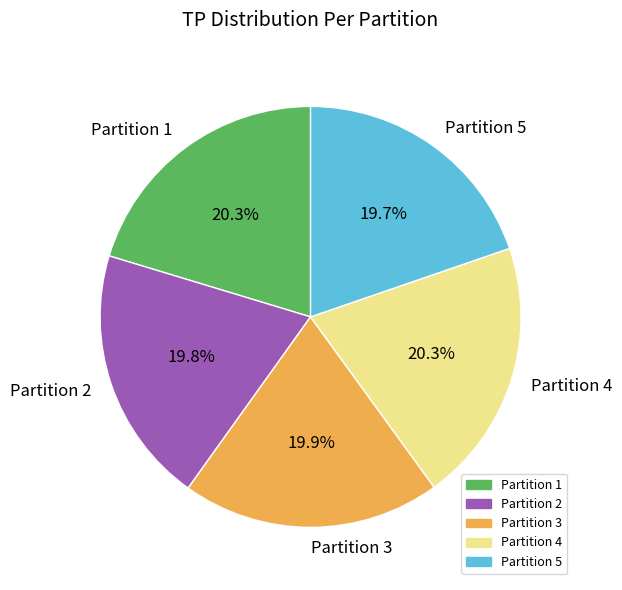

To the nearest percent, what percentage of the pie is Partition 2?

20%